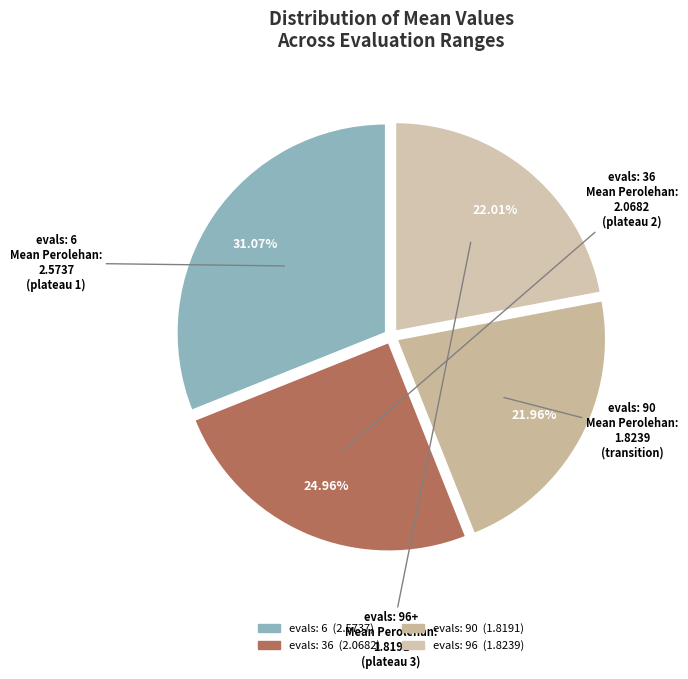

Is there any slice that represents more than half of the pie?

No